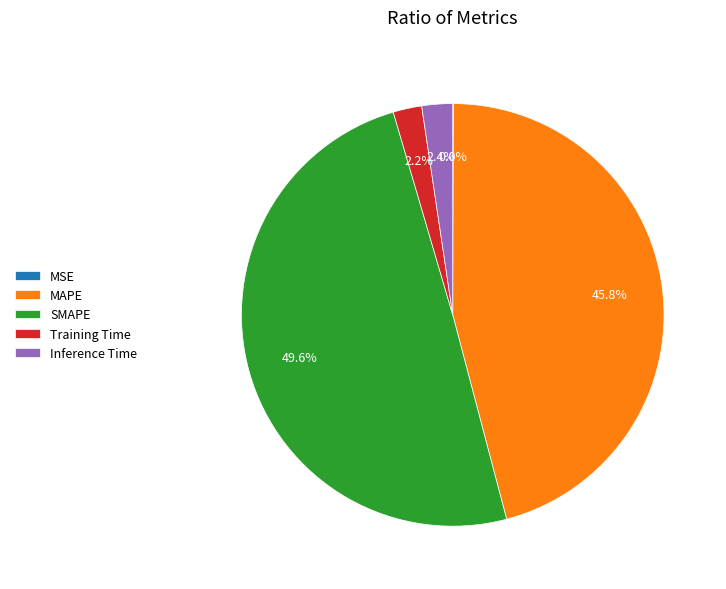

To the nearest percent, what percentage of the pie is Training Time?

2%